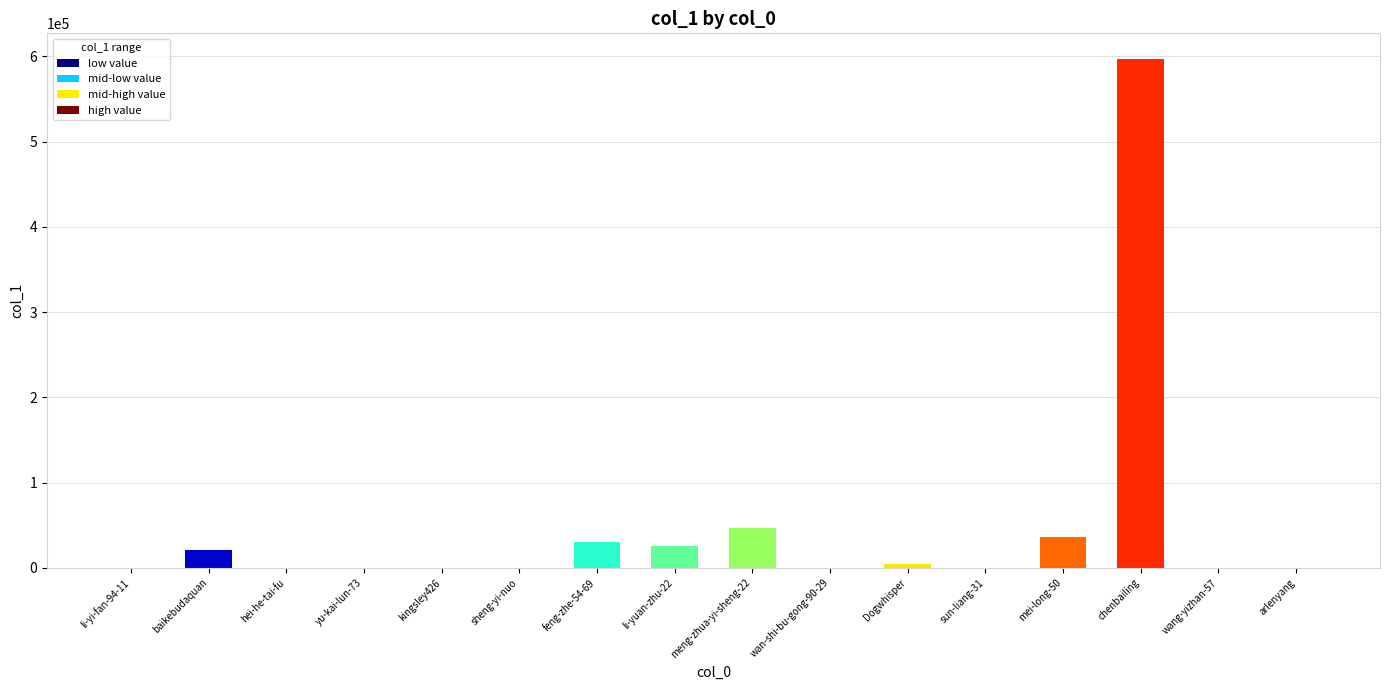

What is the maximum value shown in the chart?

597297